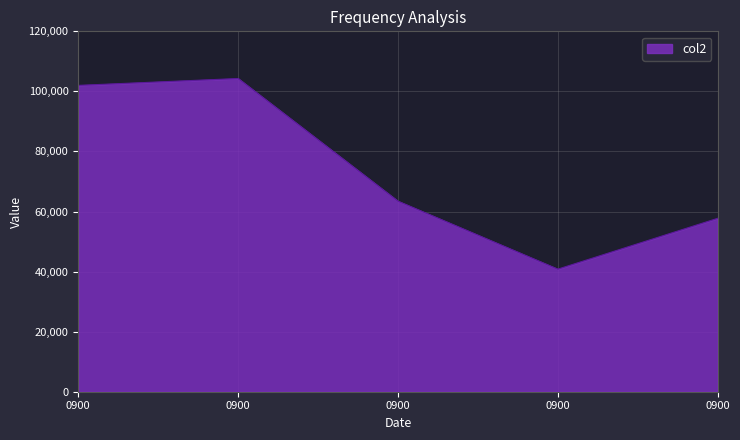

How many lines are shown in the chart?

1